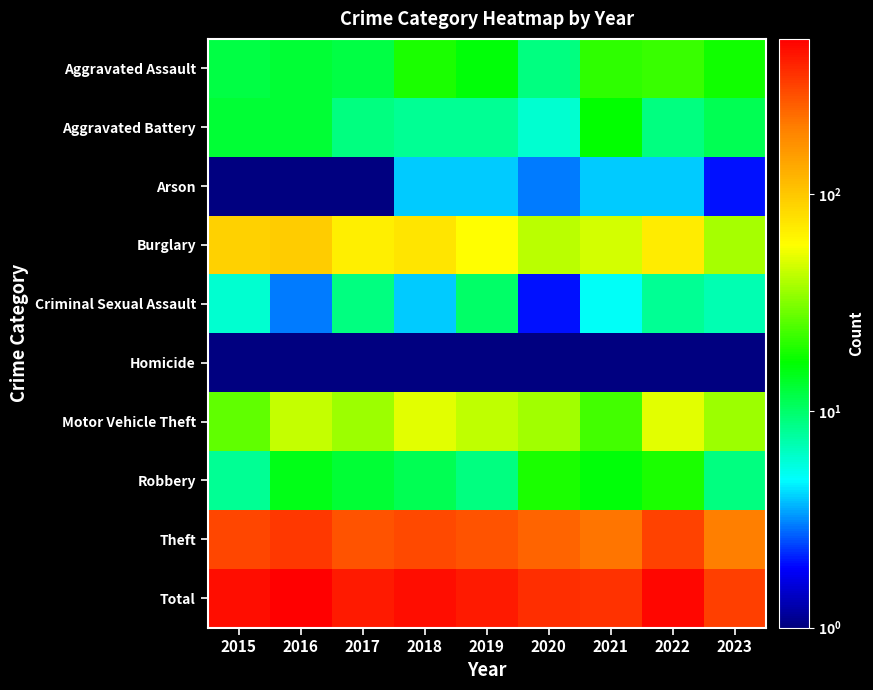

Reading left to right, what are all the values shown in this chart?

Aggravated Assault: 2015=12.0	2016=13.0	2017=12.0	2018=19.0	2019=16.0	2020=9.0	2021=21.0	2022=22.0	2023=18.0
Aggravated Battery: 2015=13.0	2016=13.0	2017=9.0	2018=8.0	2019=8.0	2020=6.0	2021=17.0	2022=9.0	2023=11.0
Arson: 2015=1.0	2016=0.5	2017=1.0	2018=4.0	2019=4.0	2020=3.0	2021=4.0	2022=4.0	2023=2.0
Burglary: 2015=90.0	2016=96.0	2017=67.0	2018=75.0	2019=58.0	2020=42.0	2021=47.0	2022=69.0	2023=38.0
Criminal Sexual Assault: 2015=6.0	2016=3.0	2017=9.0	2018=4.0	2019=10.0	2020=2.0	2021=5.0	2022=8.0	2023=7.0
Homicide: 2015=0.5	2016=1.0	2017=1.0	2018=0.5	2019=0.5	2020=1.0	2021=0.5	2022=0.5	2023=0.5
Motor Vehicle Theft: 2015=27.0	2016=44.0	2017=36.0	2018=50.0	2019=43.0	2020=37.0	2021=23.0	2022=50.0	2023=36.0
Robbery: 2015=8.0	2016=15.0	2017=13.0	2018=11.0	2019=9.0	2020=19.0	2021=16.0	2022=19.0	2023=9.0
Theft: 2015=311.0	2016=337.0	2017=280.0	2018=300.0	2019=281.0	2020=245.0	2021=221.0	2022=313.0	2023=206.0
Total: 2015=468.0	2016=522.0	2017=428.0	2018=471.0	2019=429.0	2020=364.0	2021=354.0	2022=494.0	2023=327.0